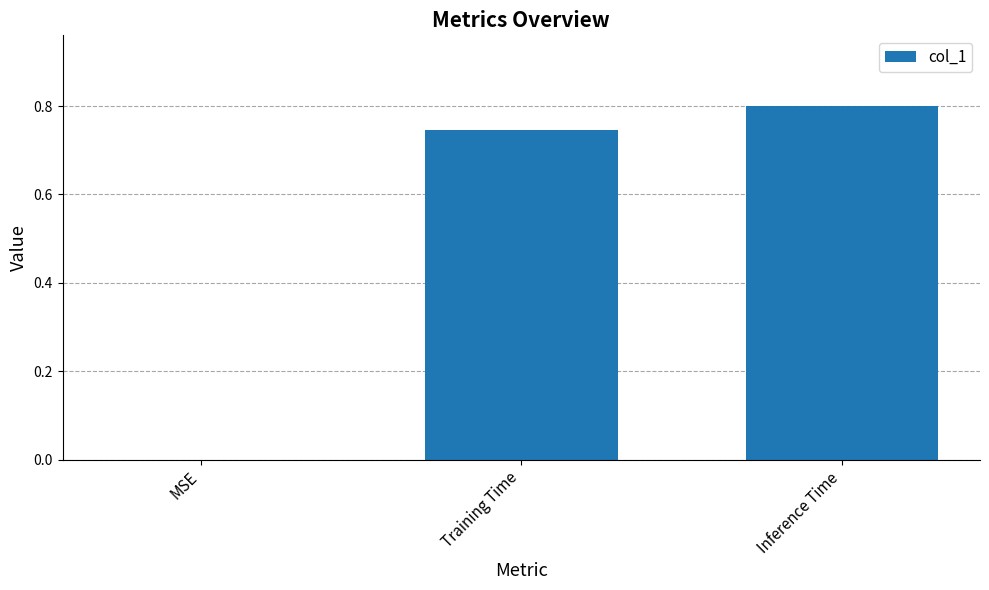

Between MSE and Inference Time, which is larger?

Inference Time